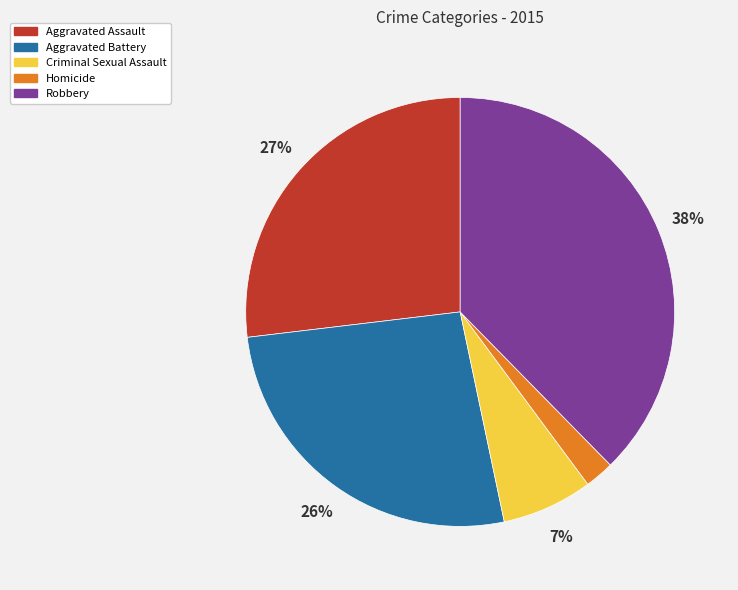

Between Robbery and Aggravated Battery, which is larger?

Robbery